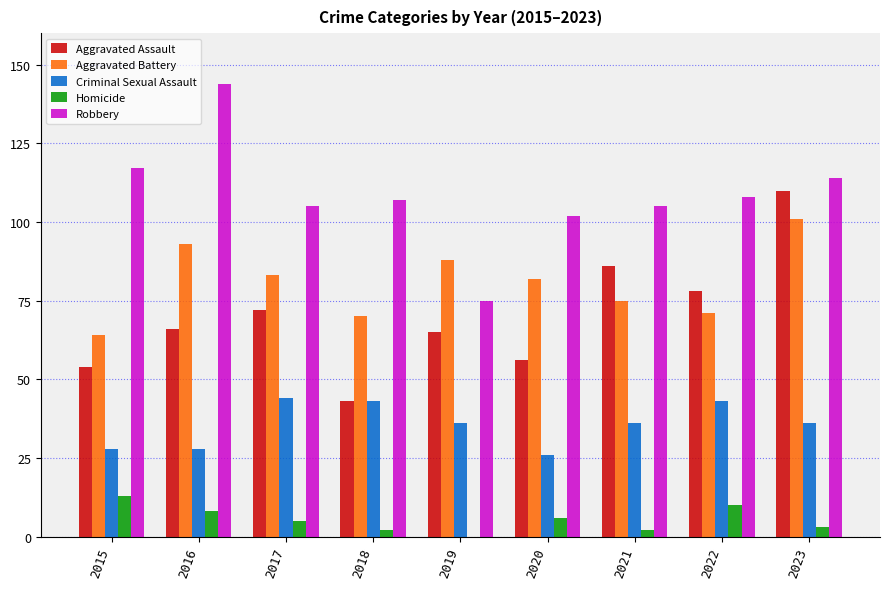

Is the value of Criminal Sexual Assault at 2022 greater than the value of Robbery at 2023?

No